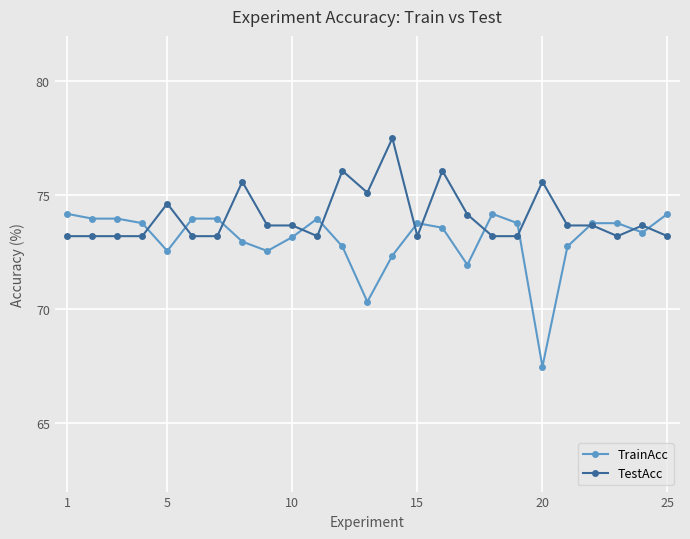

What is the sum of all TrainAcc values?

1827.2